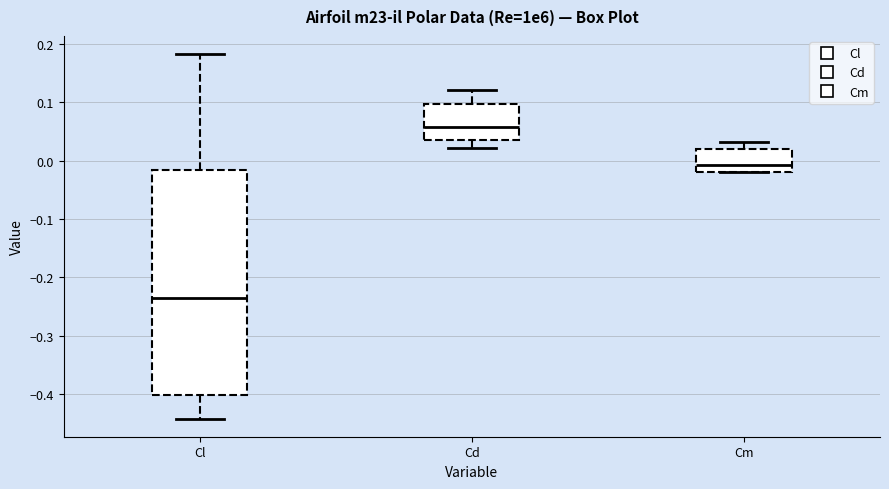

Reading left to right, read every box against the y-axis: the position of its median line, the range the box covers, and the ends of its whiskers. The values are not printed on the chart, so give them approximately, as read against the axis.

Cl: median -0.23, box -0.40 to -0.02, whiskers -0.44 to 0.18
Cd: median 0.06, box 0.04 to 0.10, whiskers 0.02 to 0.12
Cm: median -0.01, box -0.02 to 0.02, whiskers -0.02 to 0.03